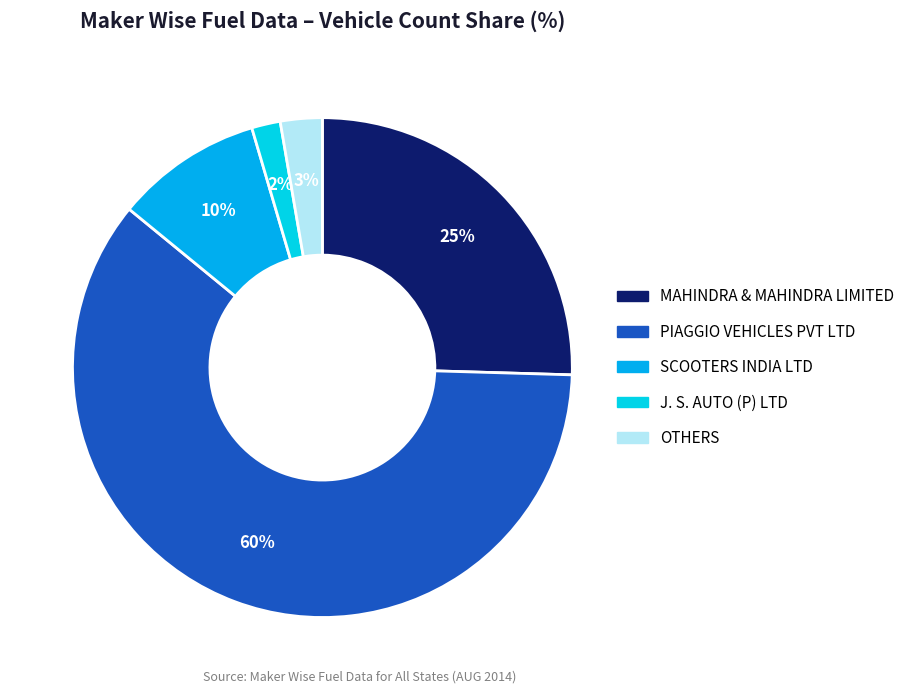

Is it true that SCOOTERS INDIA LTD is 20% of the pie?

False